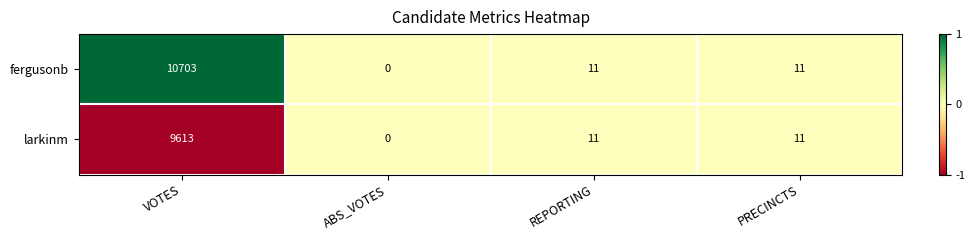

Reading right to left, transcribe all the data shown in this chart.

fergusonb: PRECINCTS=11	REPORTING=11	ABS_VOTES=0	VOTES=10703
larkinm: PRECINCTS=11	REPORTING=11	ABS_VOTES=0	VOTES=9613